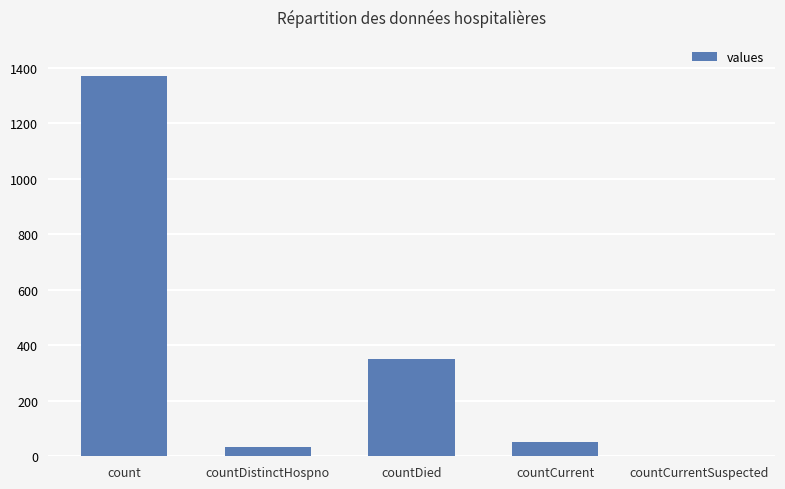

Reading right to left, transcribe all the data shown in this chart.

countCurrentSuspected=0	countCurrent=52	countDied=349	countDistinctHospno=33	count=1371